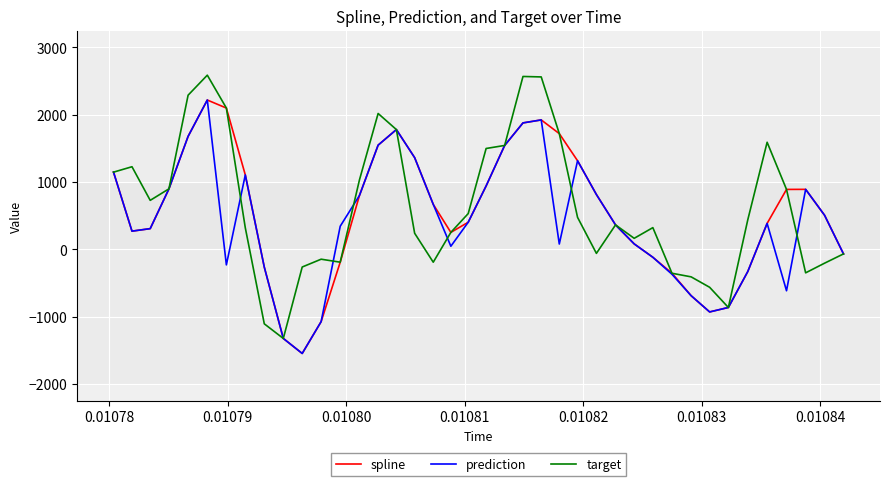

What is the minimum value for target?

-1323.7